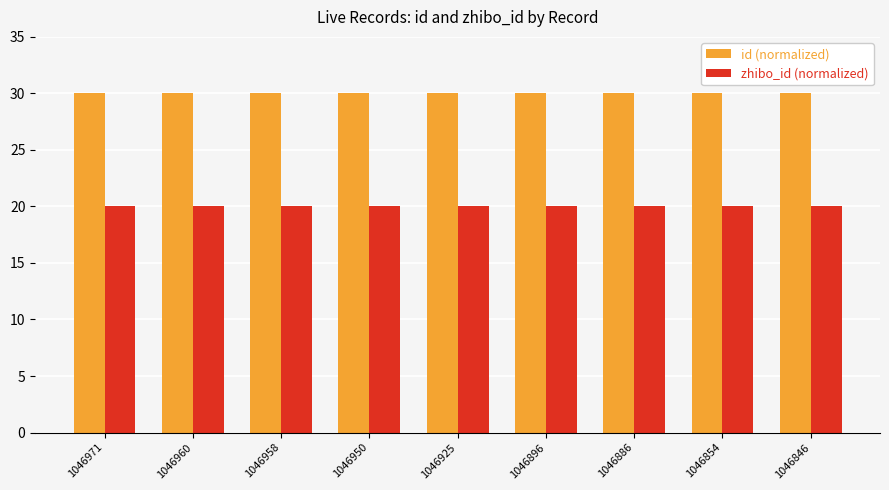

Which series has the largest total across all categories?

id (normalized)